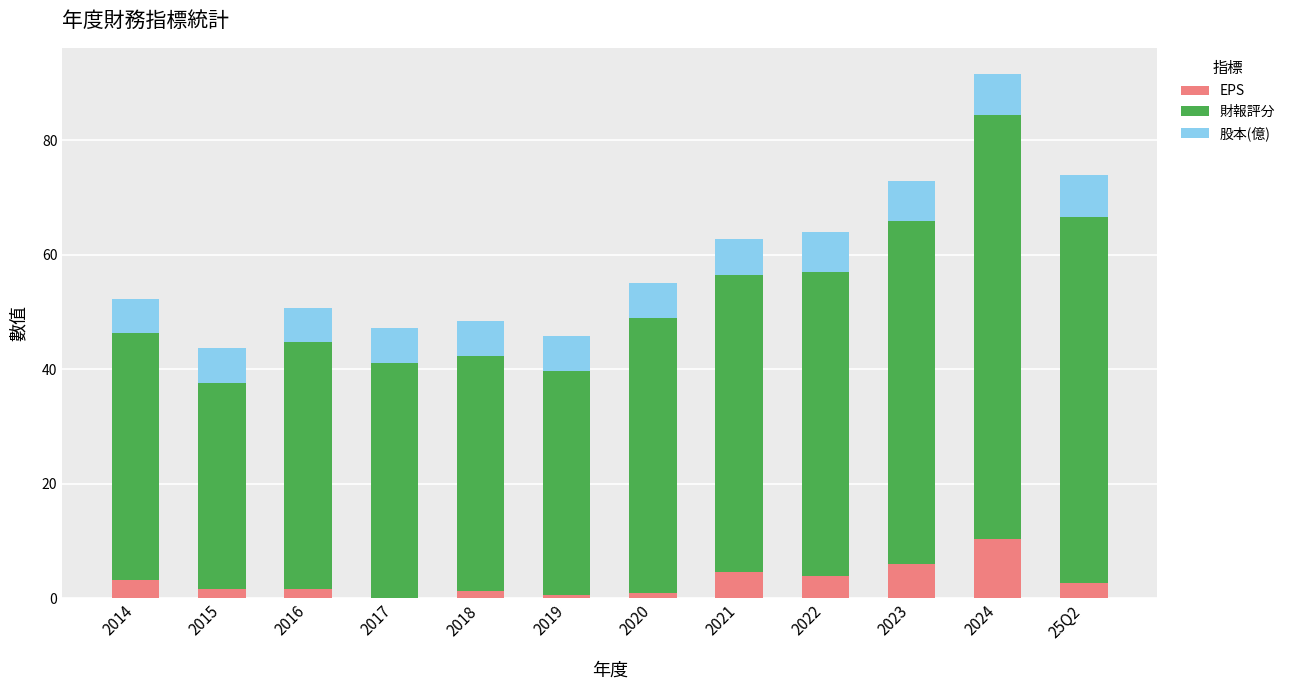

What is the maximum value for EPS?

10.4